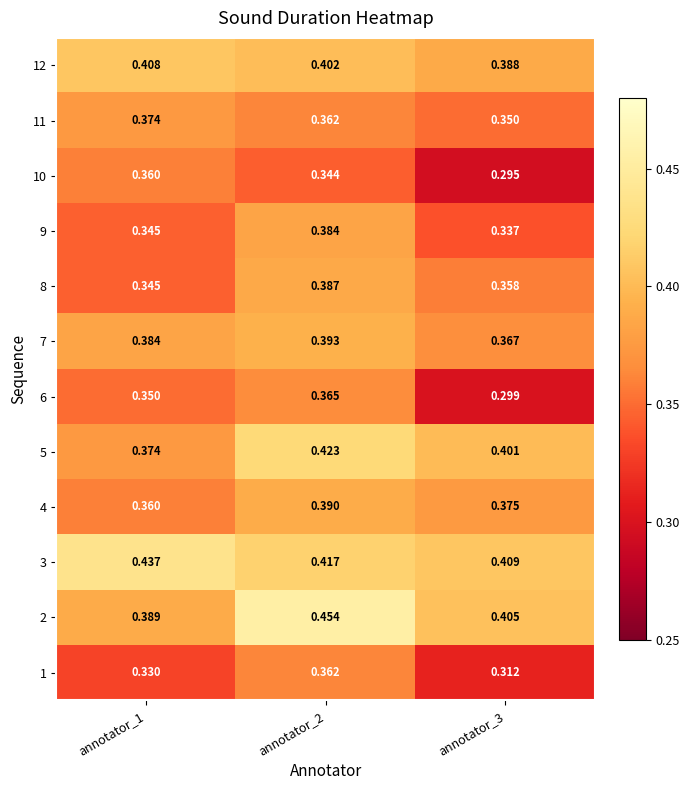

Is the value of 3 at annotator_1 greater than the value of 8 at annotator_2?

Yes